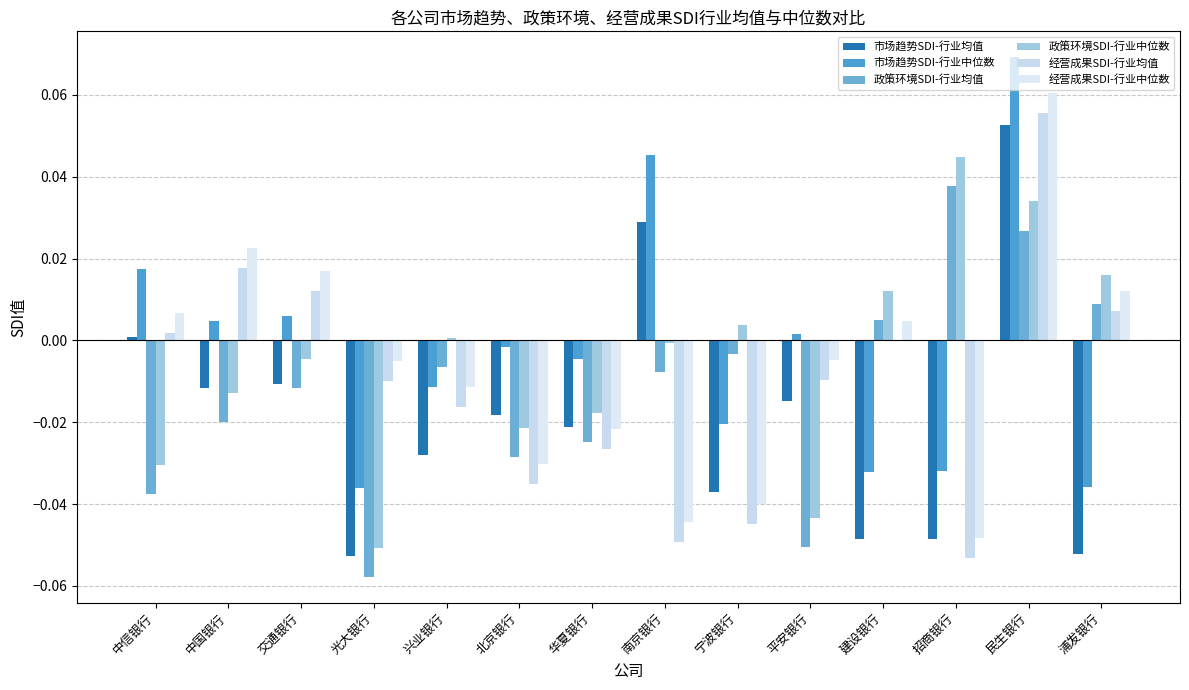

How many groups of bars are there?

14